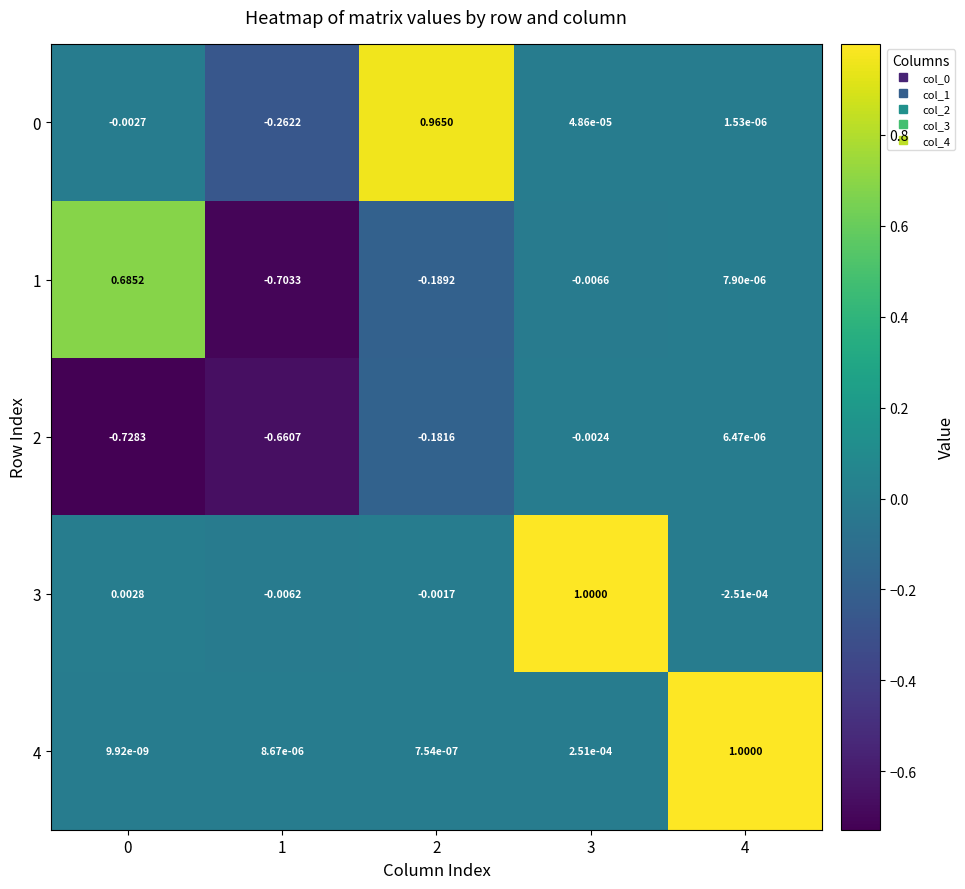

Is the value of 1 at 1 greater than the value of 4 at 4?

No